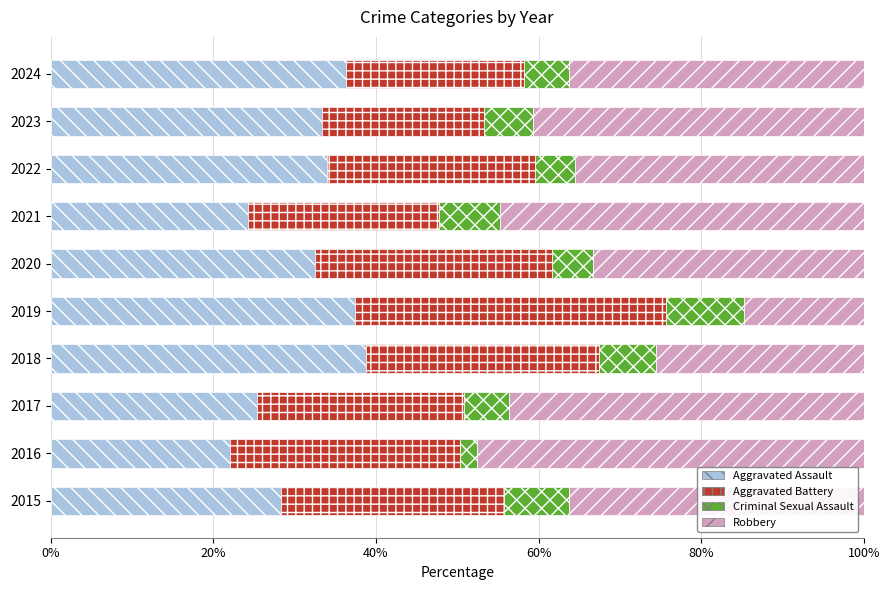

What is the sum of all Aggravated Assault values?

312.3